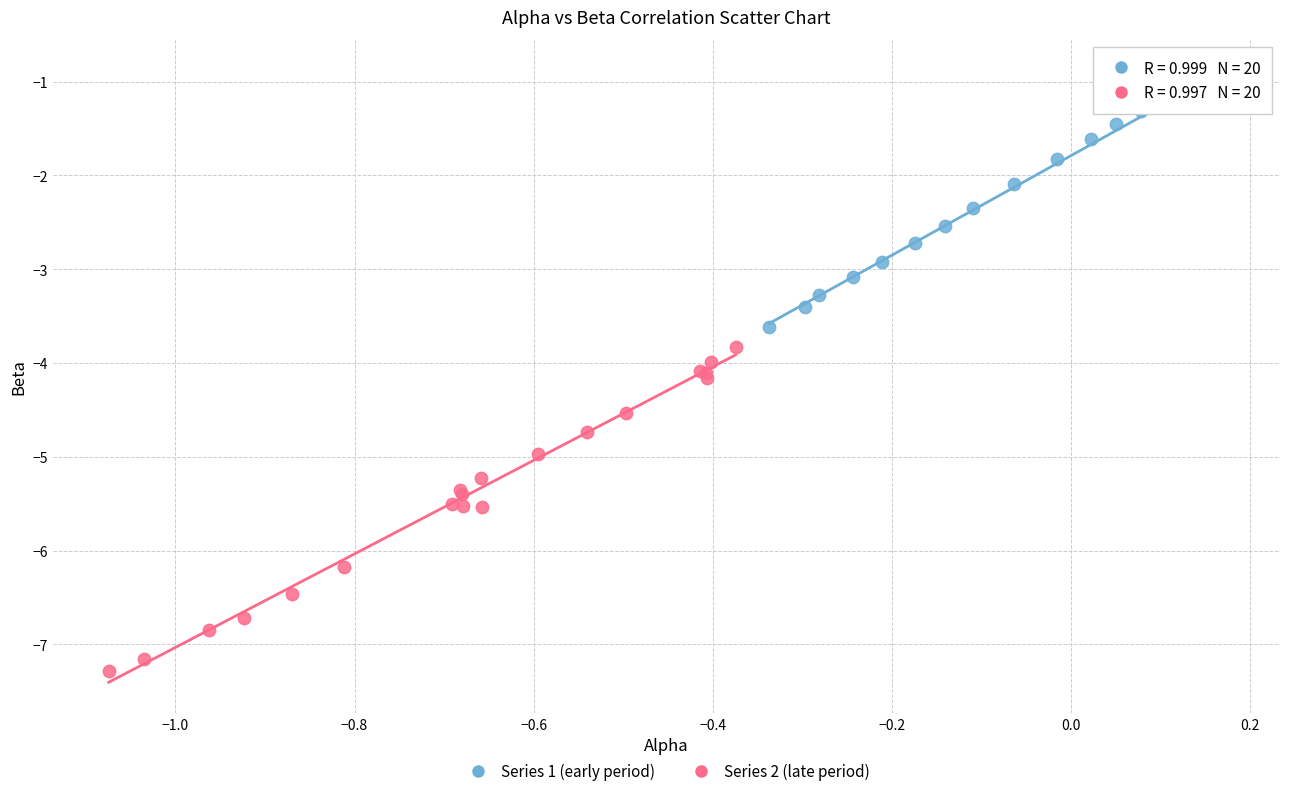

Which series contains the highest Y value?

Series 1 (early period)